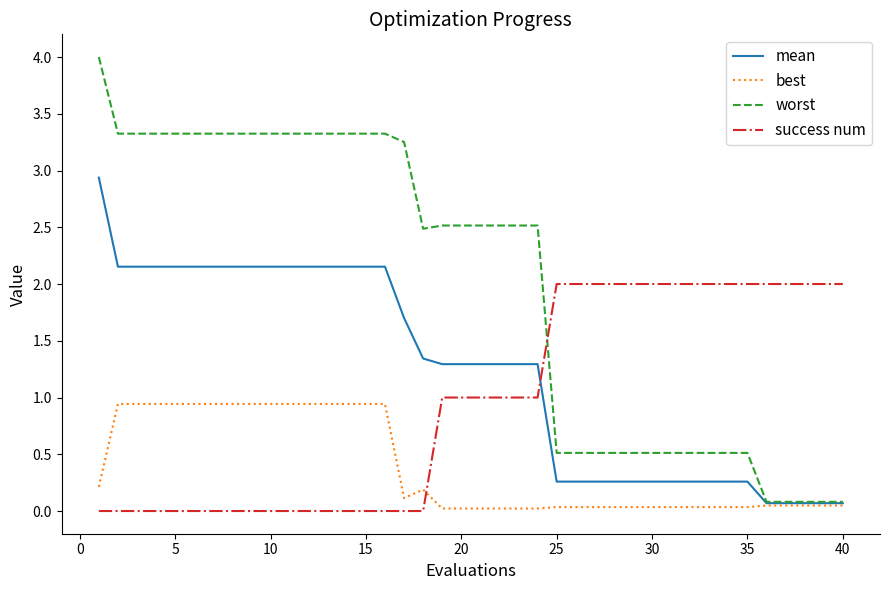

True or false: success num and best intersect in this chart.

True